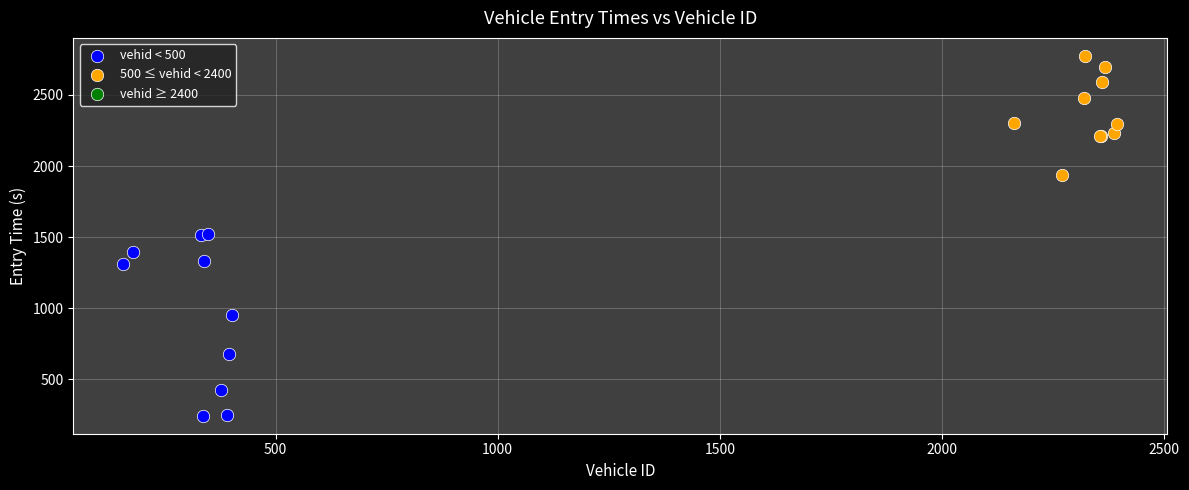

Which series contains the lowest Y value?

vehid < 500